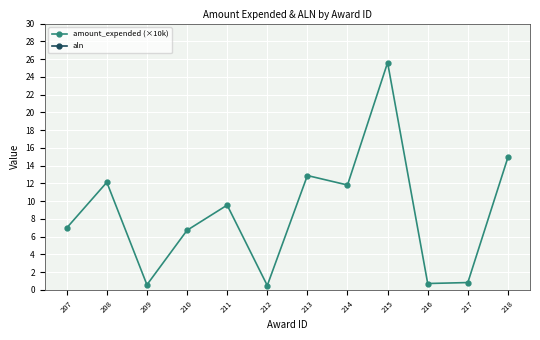

At which label does amount_expended (×10k) reach its peak?

215